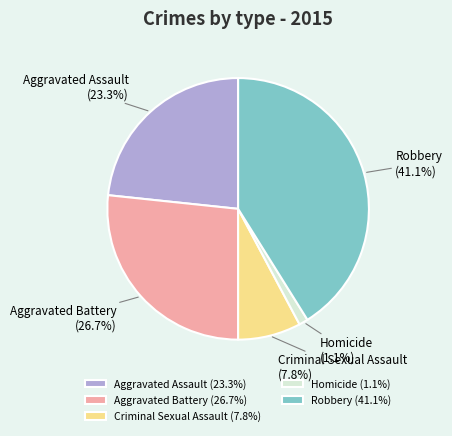

Does Aggravated Battery represent more than half of the total?

No